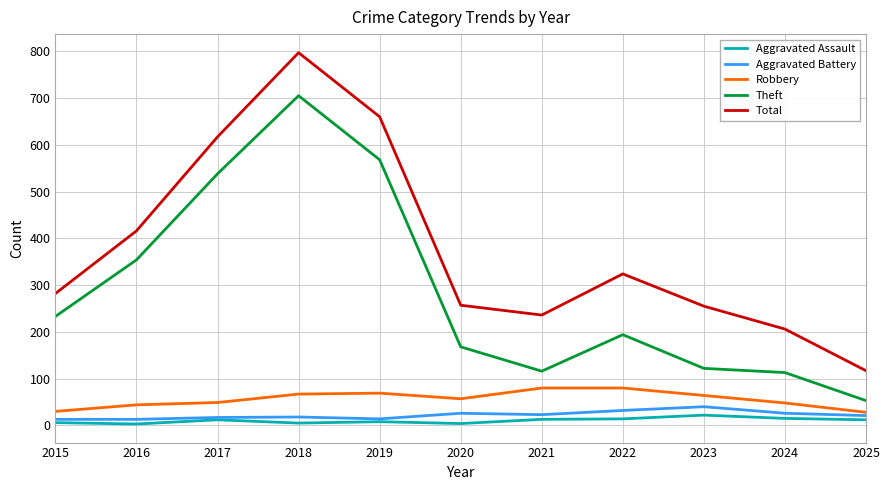

What value does the Aggravated Battery series have at 2023, to the nearest 10?

40